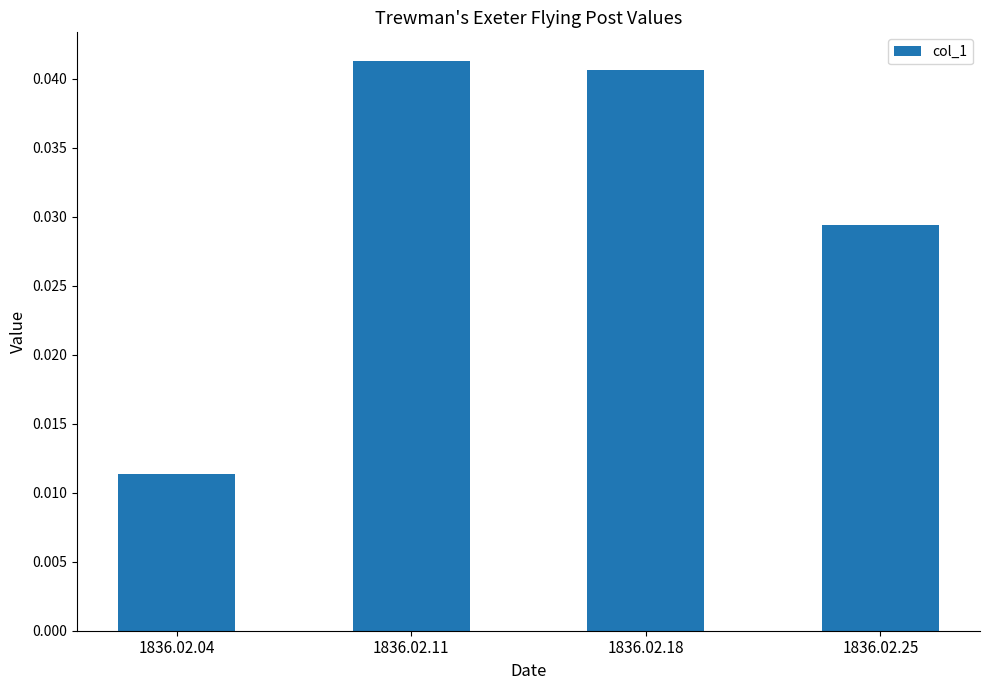

How many categories are shown in the chart?

4